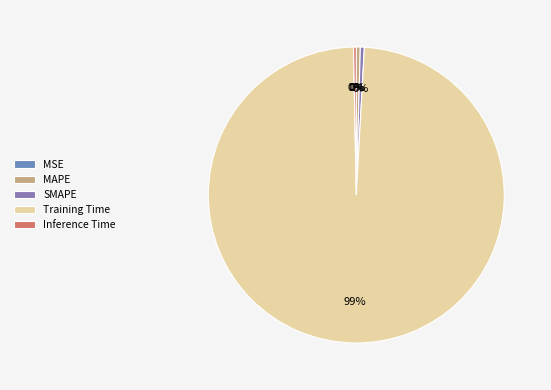

True or false: MAPE accounts for 0% of the total.

True